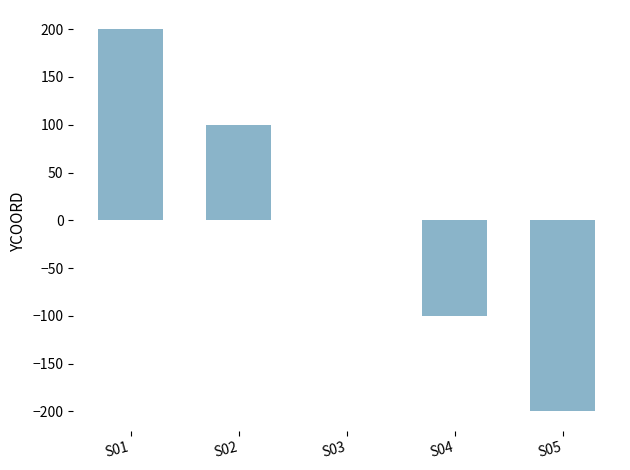

How many categories are shown in the chart?

5